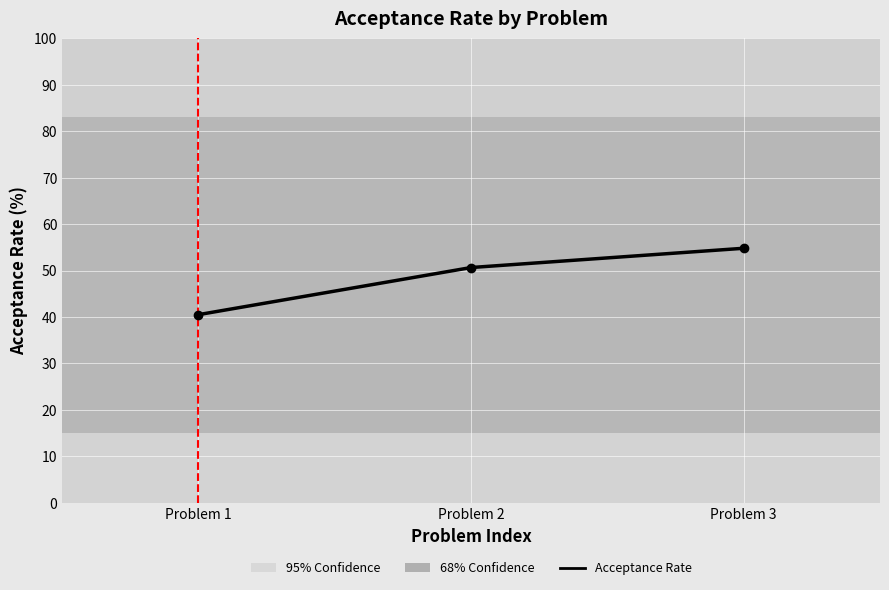

What is the value of the 2nd point from the left?

50.7